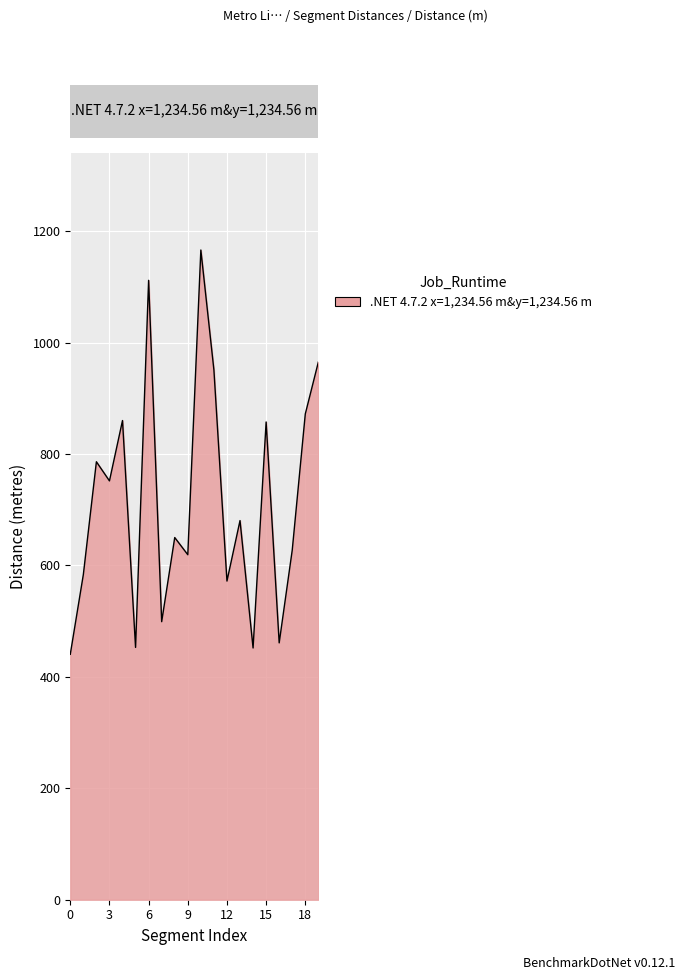

How many distinct data groups are displayed?

1